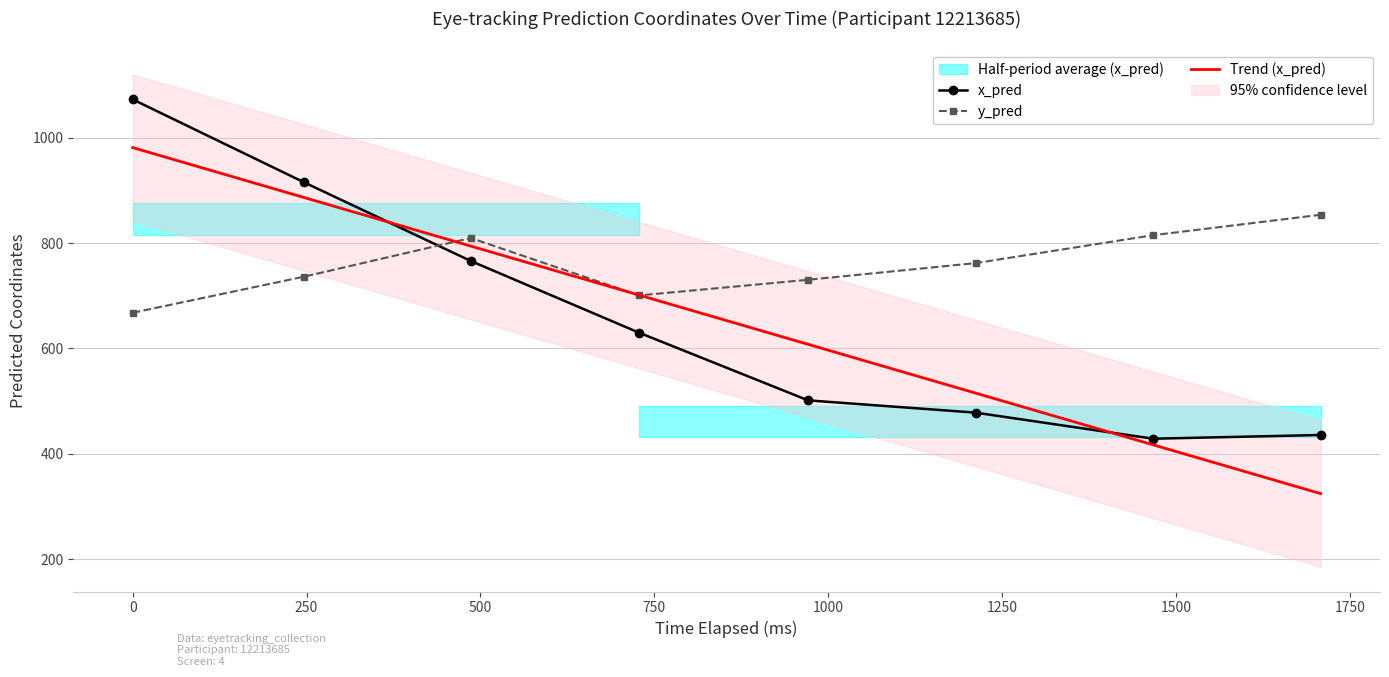

True or false: x_pred and y_pred cross at least once.

True